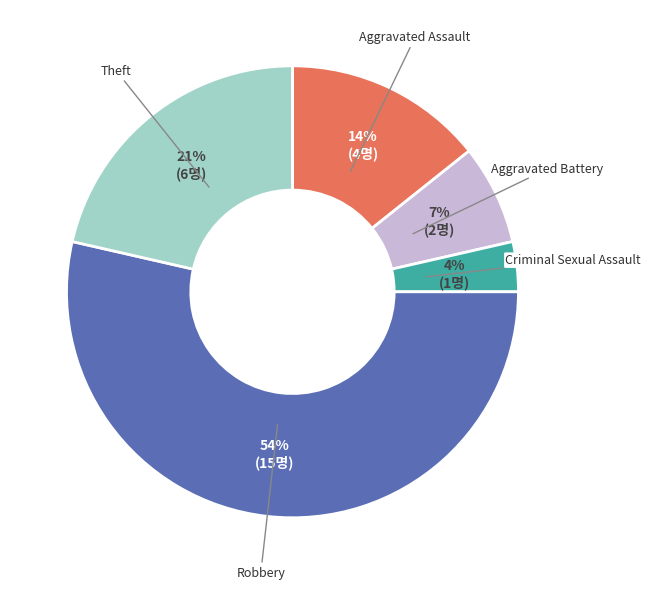

To the nearest percent, what is the difference between the largest and smallest slice percentages?

50%